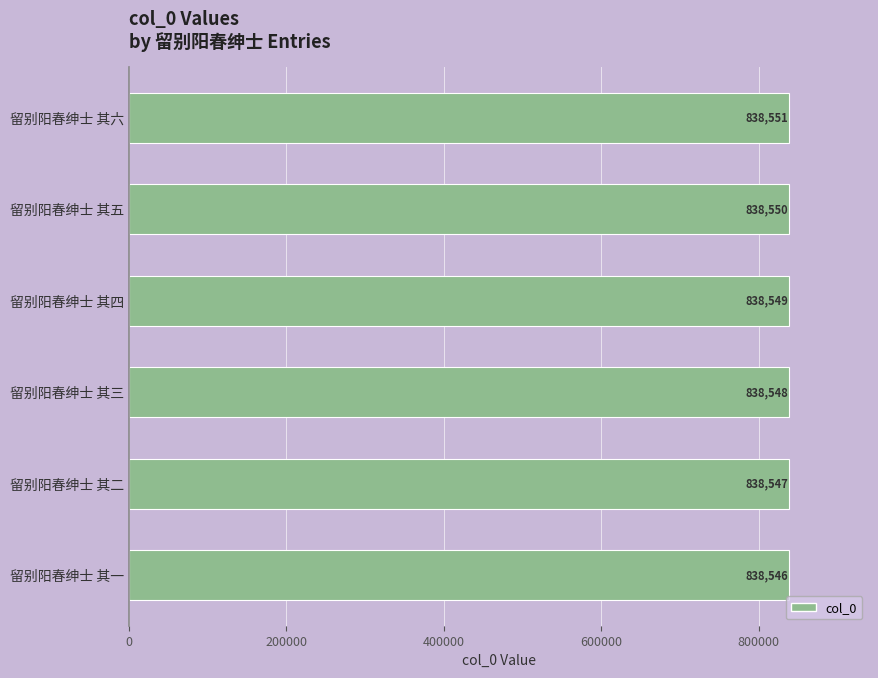

List the labels in order of value, smallest first.

留别阳春绅士 其一, 留别阳春绅士 其二, 留别阳春绅士 其三, 留别阳春绅士 其四, 留别阳春绅士 其五, 留别阳春绅士 其六